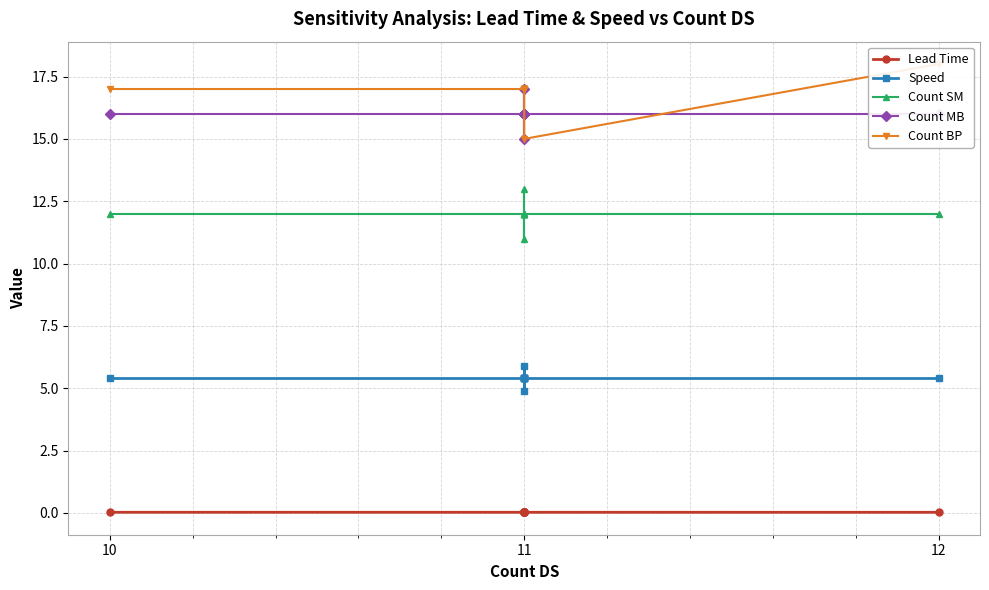

Is this an area chart (filled region under the line)?

No